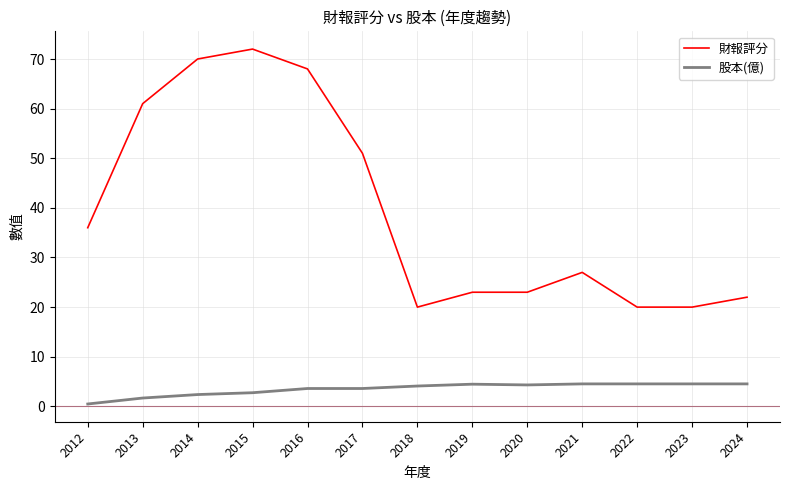

True or false: 財報評分 has a value of 22.0 at 2024.

True